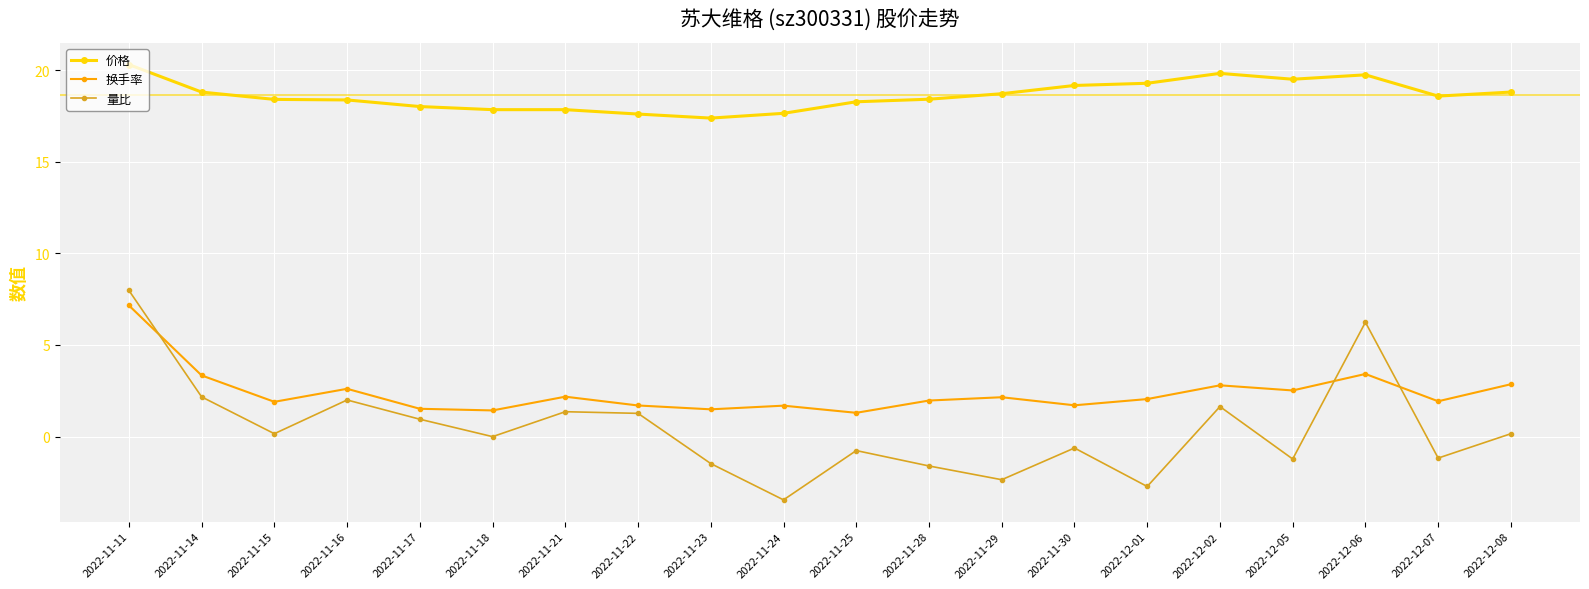

What is the total value across all series at 2022-11-23?

17.4